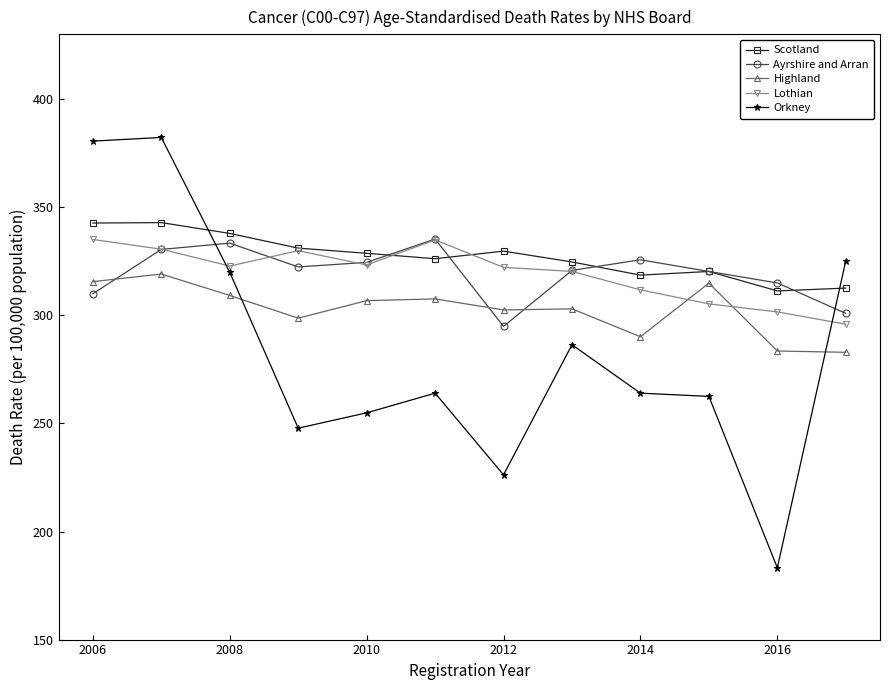

What is the value of the Lothian point at the 5th from the left?

323.3